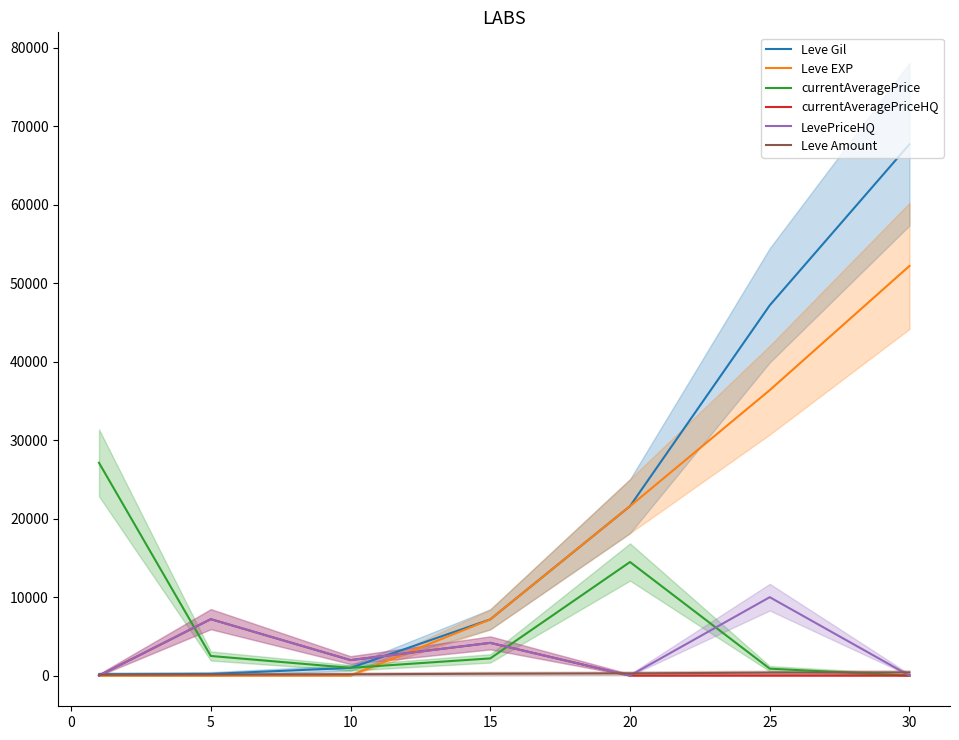

What are all the series names shown in the legend?

Leve Gil, Leve EXP, currentAveragePrice, currentAveragePriceHQ, LevePriceHQ, Leve Amount